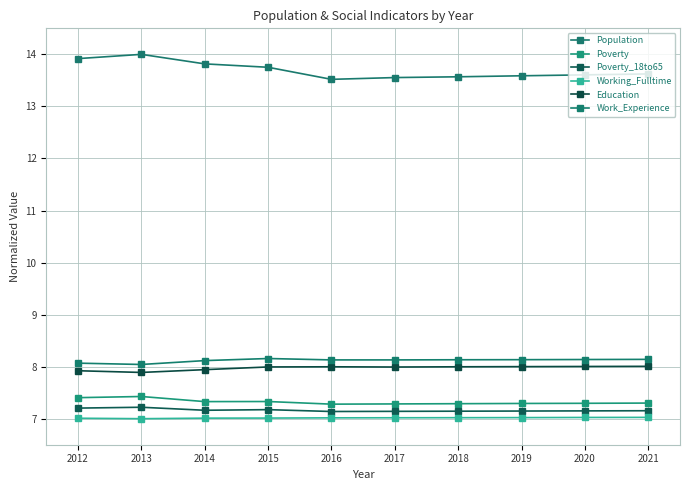

How many distinct data groups are displayed?

6